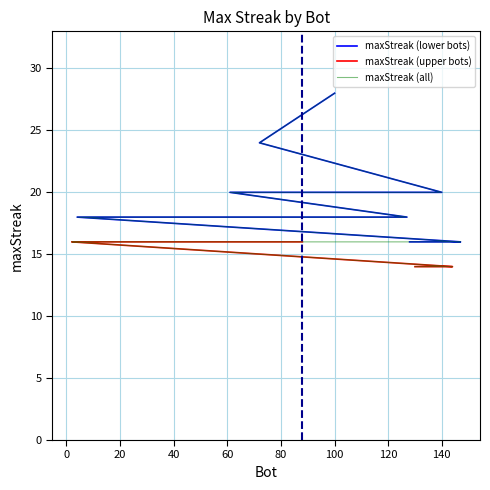

Approximately how many times larger is the value at 96 compared to 16?

1.0